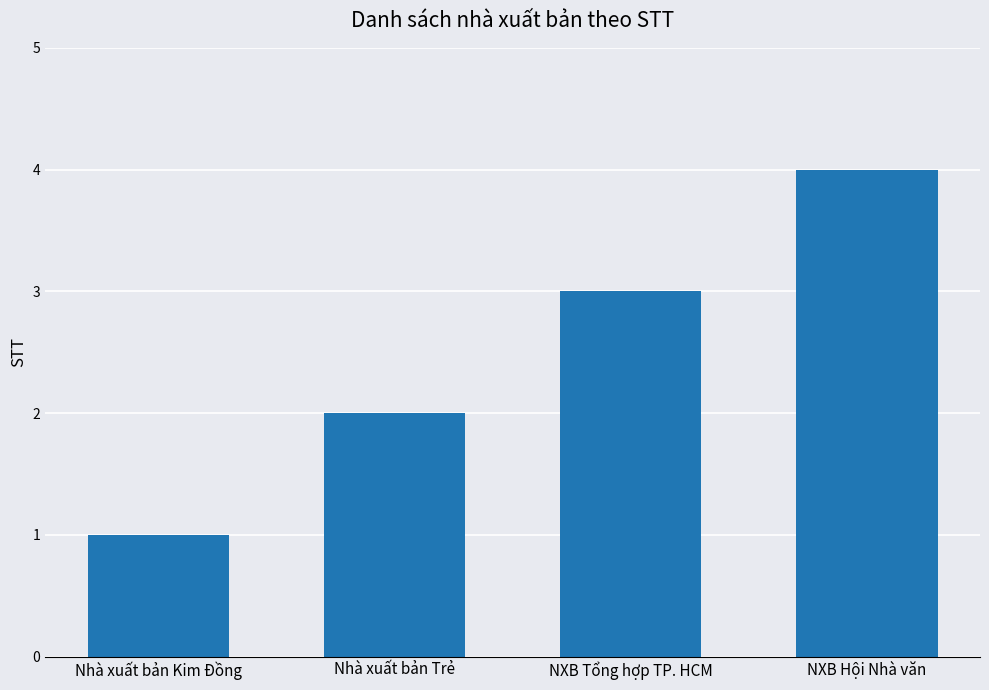

What is the greatest value displayed?

4